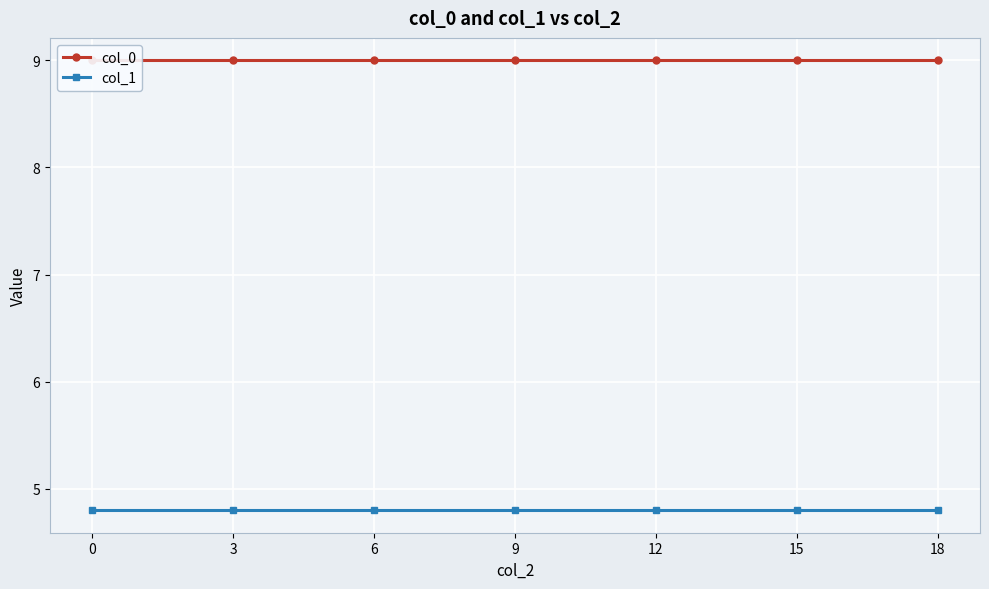

Reading left to right, list all the values displayed in this chart.

col_0: 0=9.0	3=9.0	6=9.0	9=9.0	12=9.0	15=9.0	18=9.0
col_1: 0=4.8	3=4.8	6=4.8	9=4.8	12=4.8	15=4.8	18=4.8